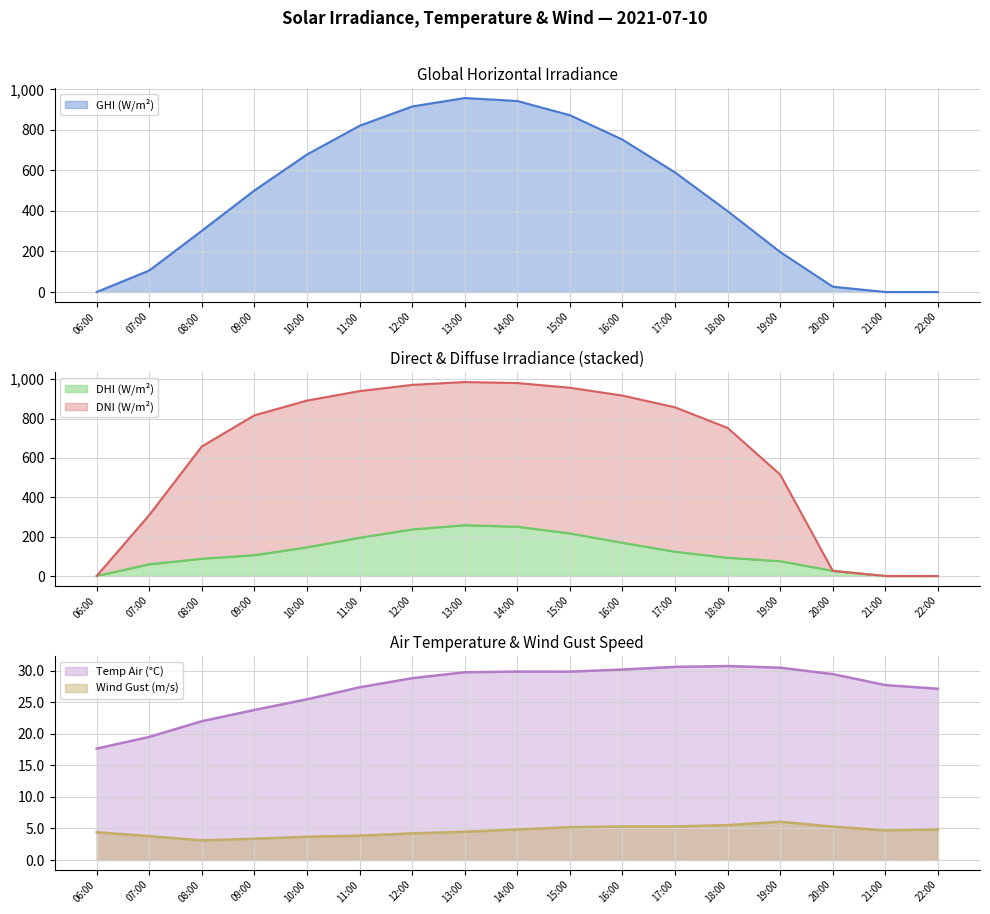

Which series has the widest spread of values?

DNI (W/m²)